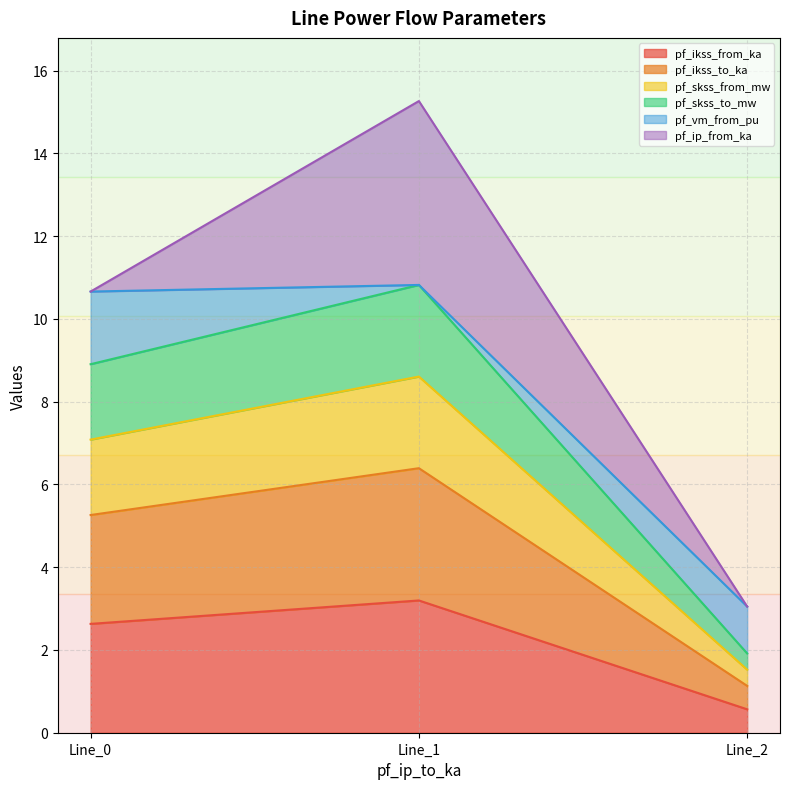

What is the value of the pf_skss_to_mw point at the 1st from the left?

8.9